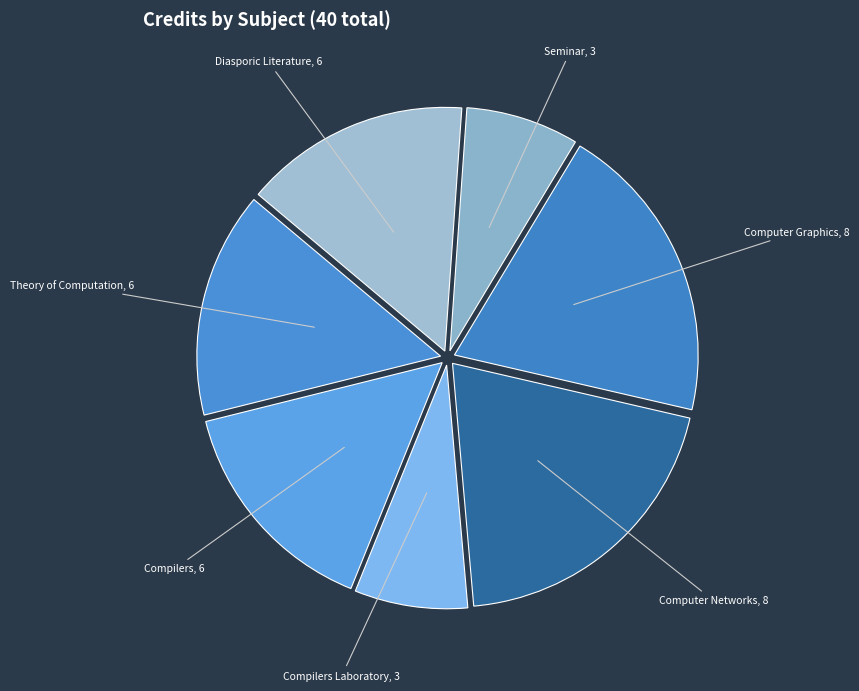

Is Compilers Laboratory the majority of the pie?

No